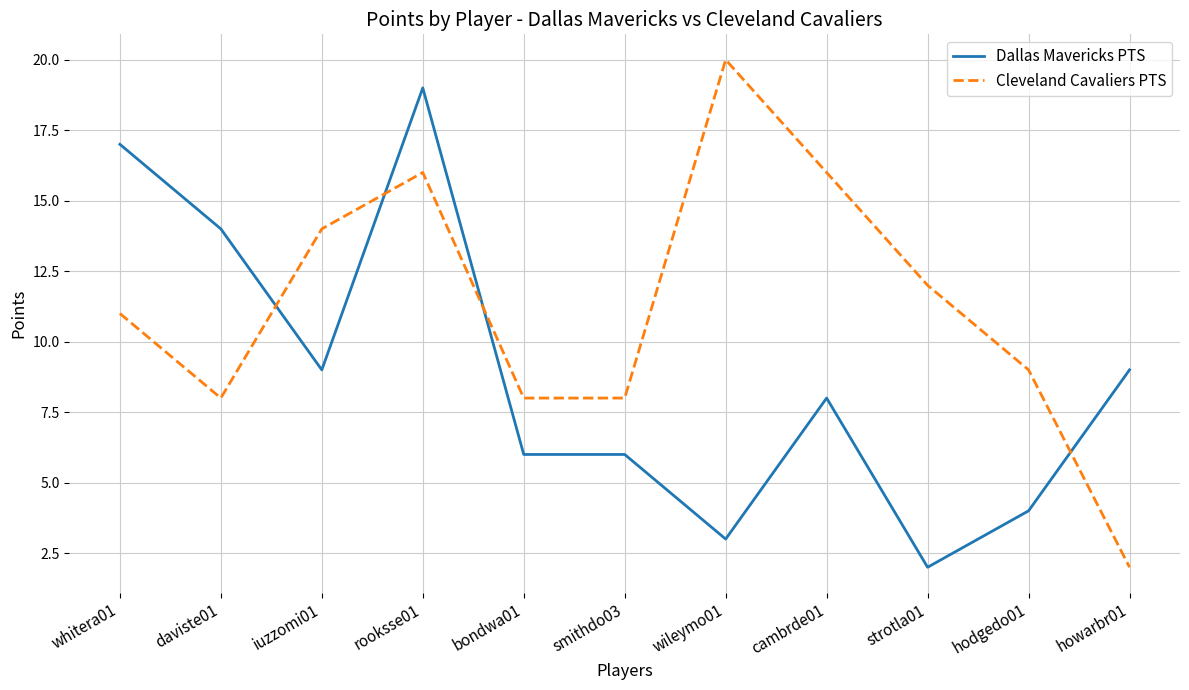

Count the number of categories in the chart.

11